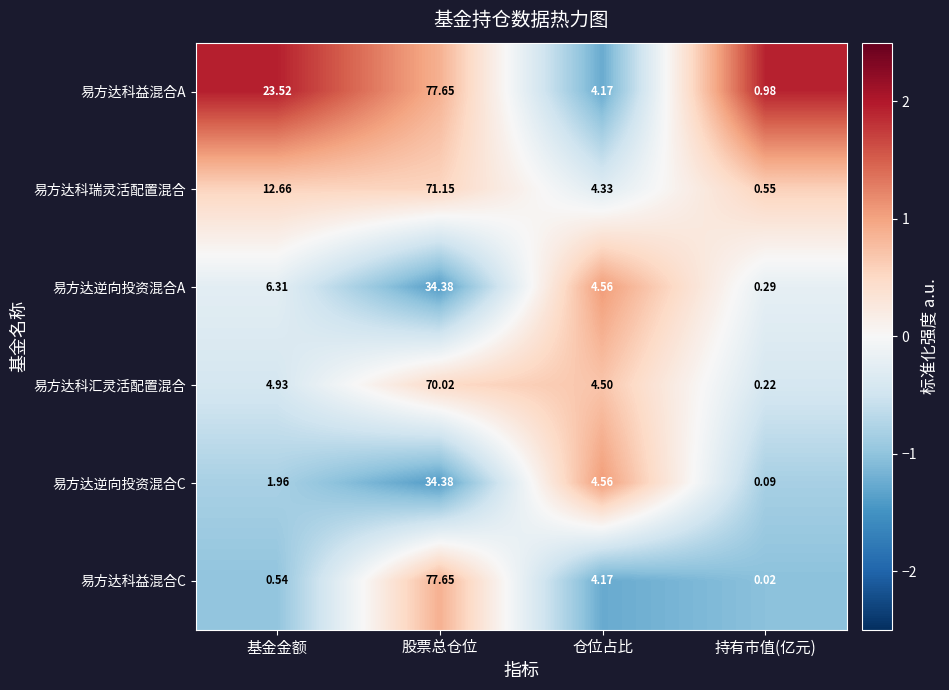

Between 基金金额 and 股票总仓位, which series saw the biggest shift?

易方达科益混合C